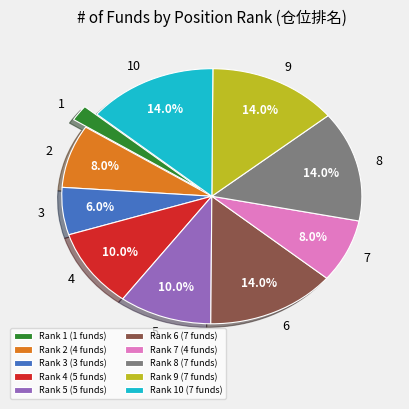

To the nearest percent, what is the difference between the largest and smallest slice percentages?

12%